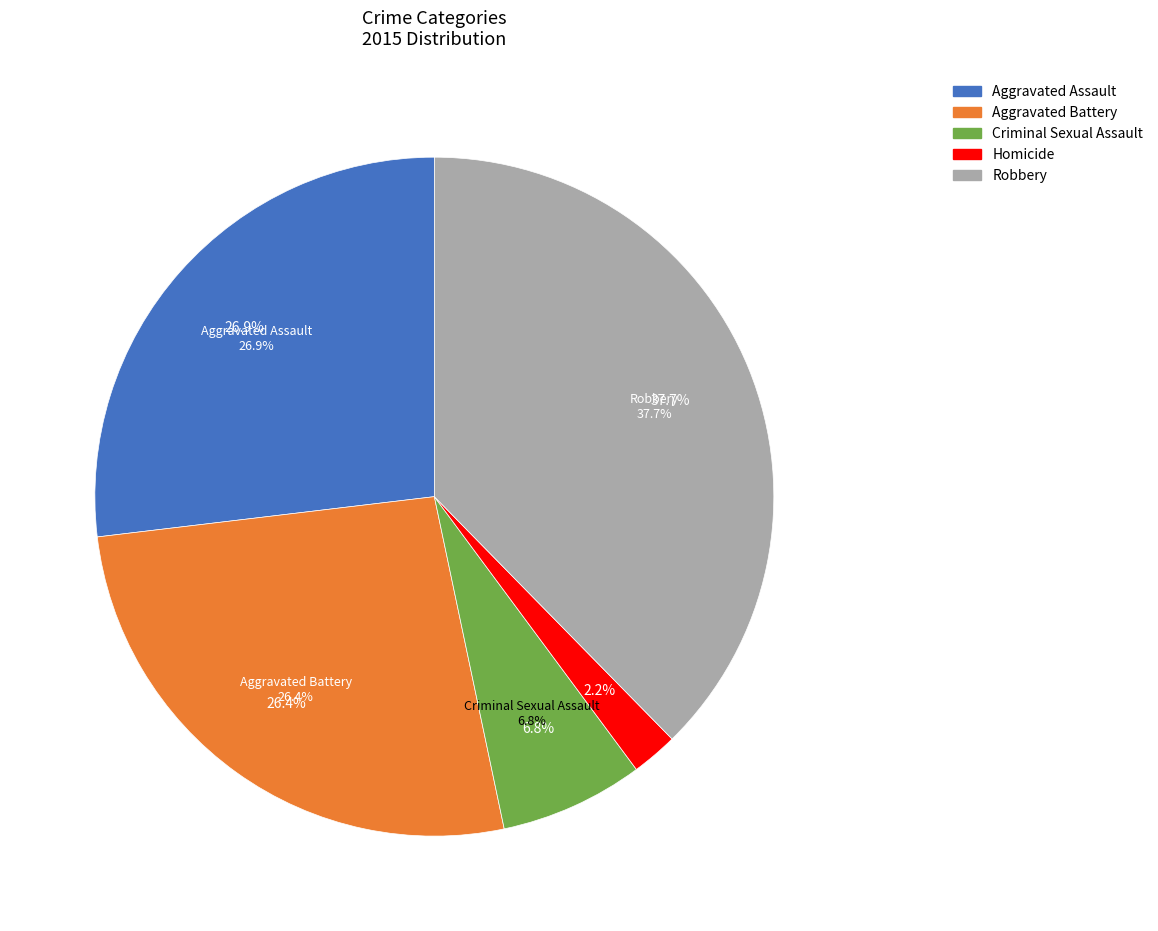

Which slice is the smallest?

Homicide